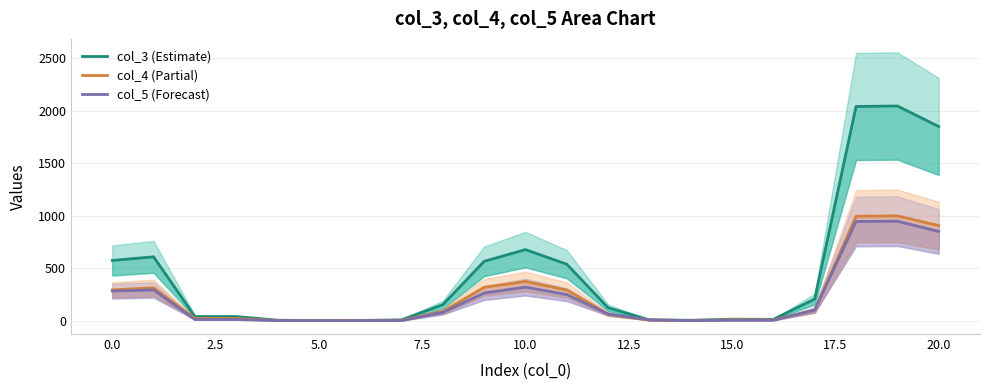

List the series in order of their peak value, highest first.

col_3 (Estimate), col_4 (Partial), col_5 (Forecast)